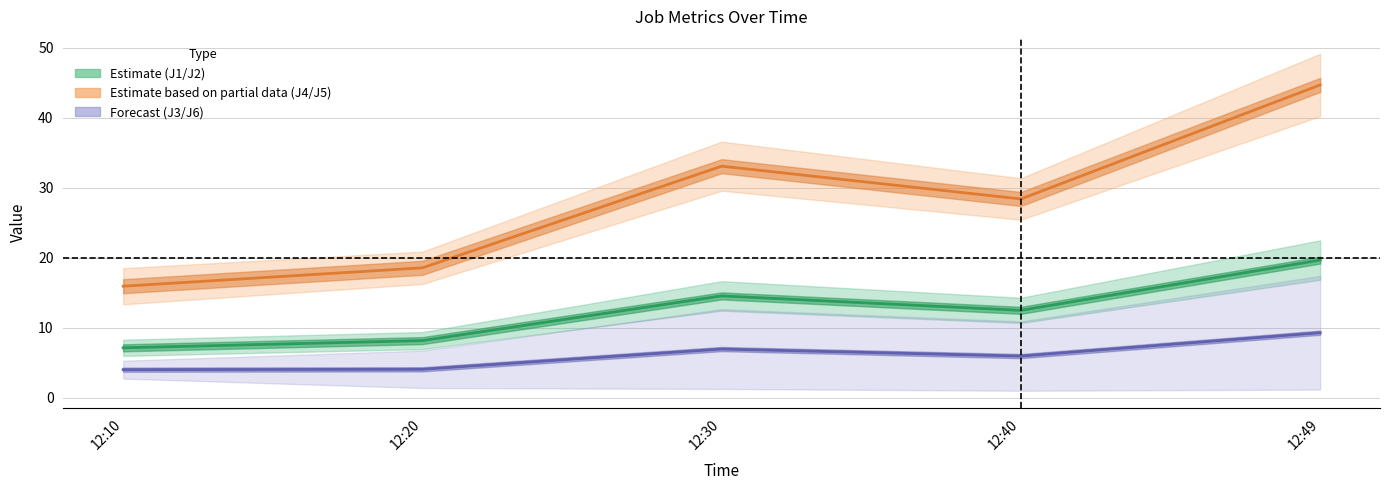

Reading left to right, list all the values displayed in this chart.

J1: 7.1	8.2	14.5	12.5	19.7
J2: 15.9	18.5	33.1	28.4	44.7
J4: 4.0	4.1	7.0	5.9	9.3